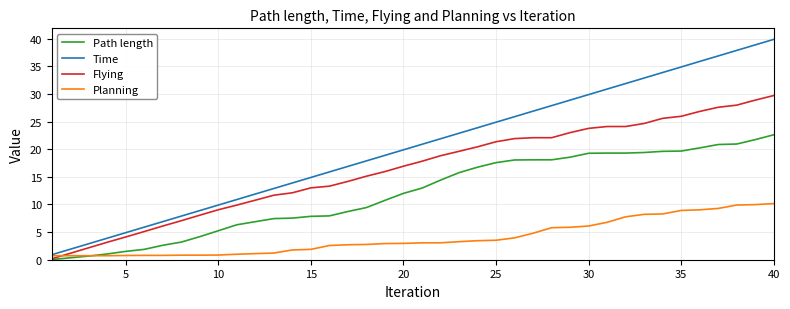

Which series has the largest total across all categories?

Time